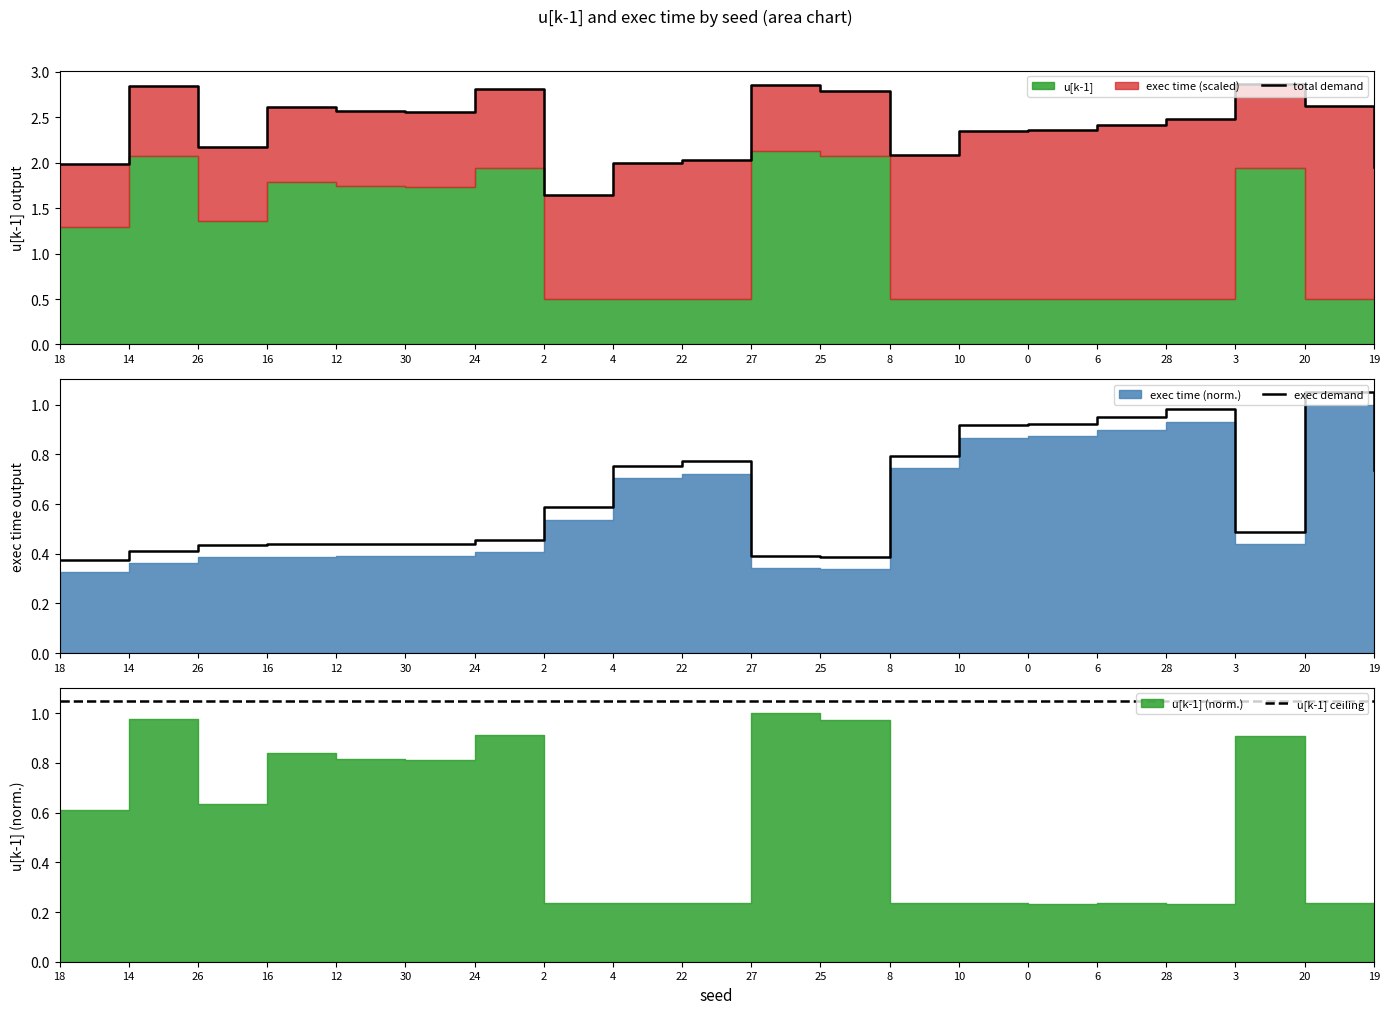

What is the sum of the u[k-1] ceiling values at 2 and 20?

2.1